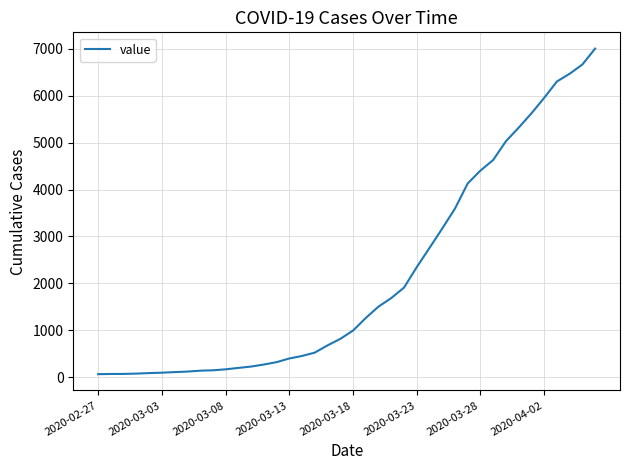

What is the difference between the maximum and minimum values?

6940